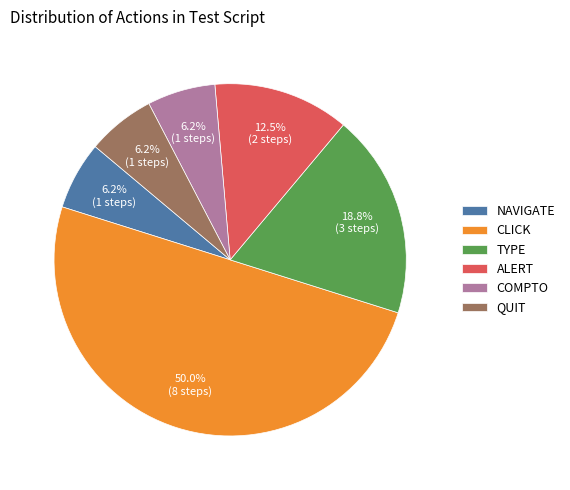

Is NAVIGATE the majority of the pie?

No